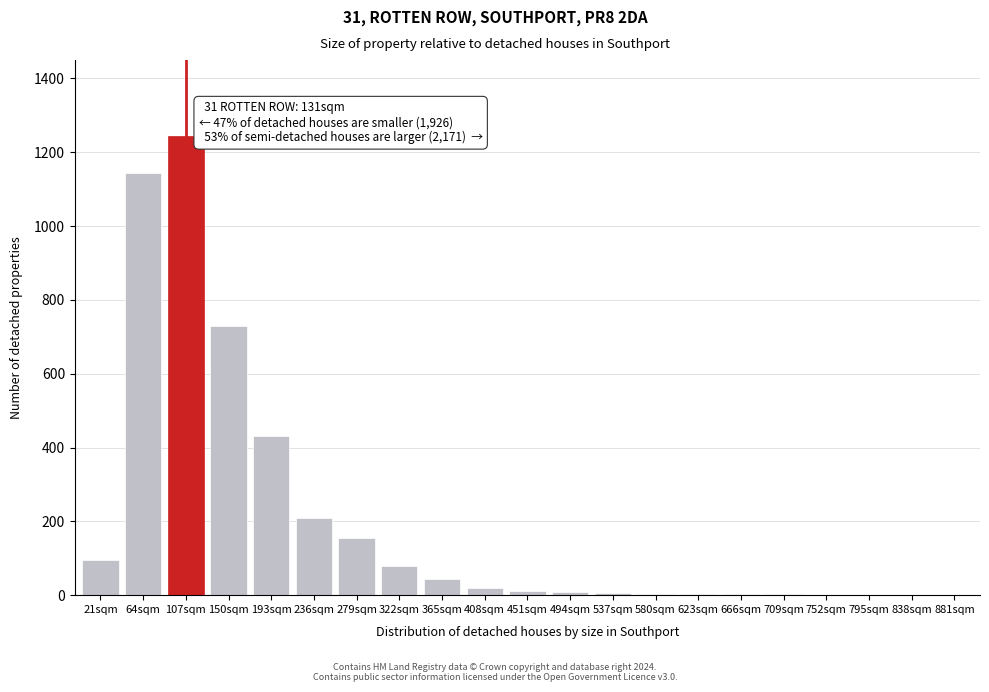

What is the maximum value shown in the chart?

1243